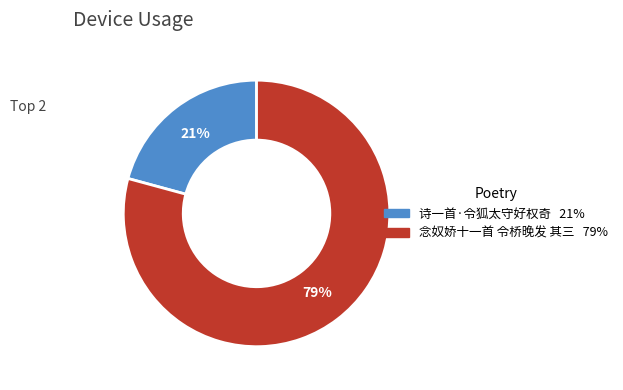

What percentage is the 念奴娇十一首 令桥晚发 其三 slice, to the nearest percent?

79%